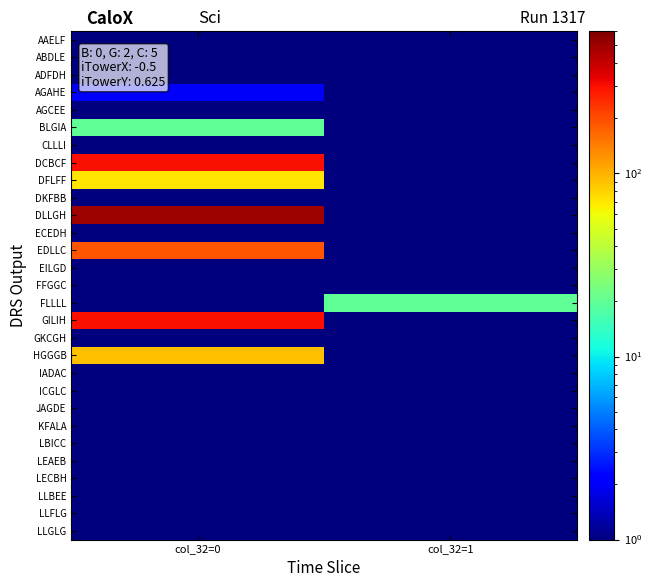

Between col_32=1 and col_32=0, which is larger?

col_32=1